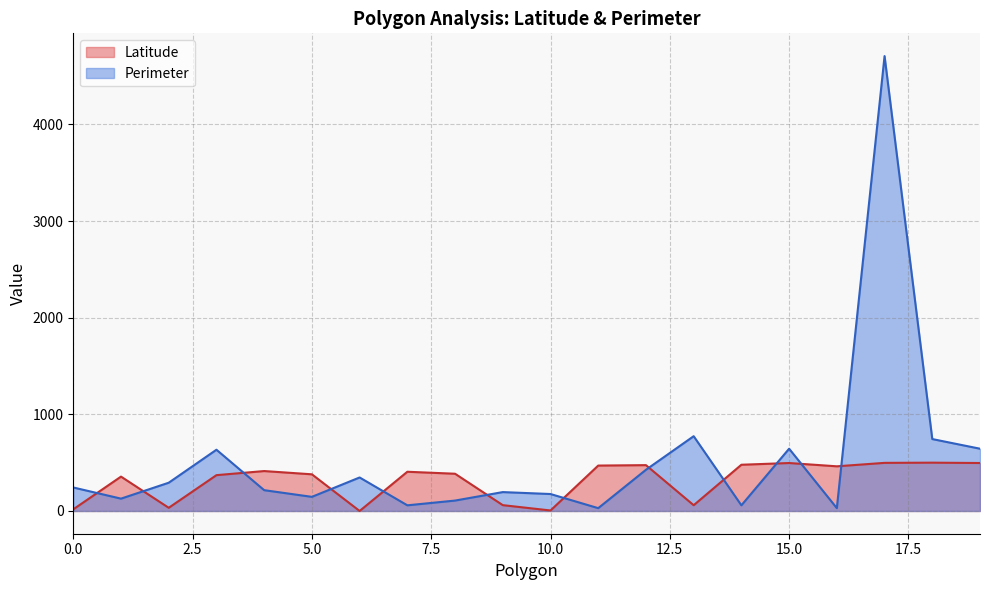

What is the average value of the Perimeter series?

530.0